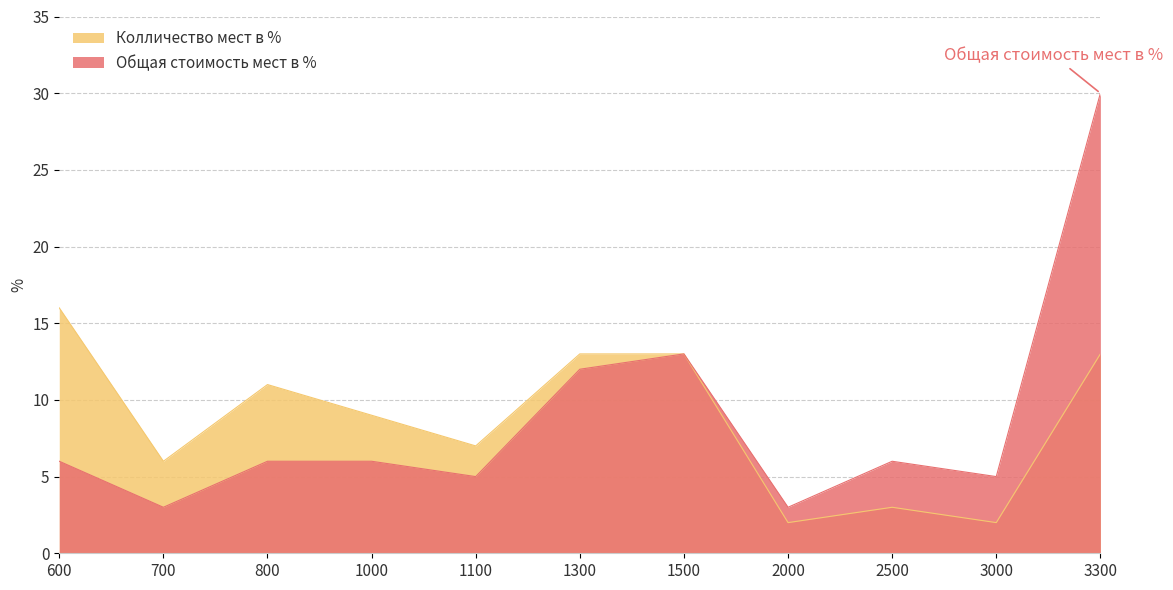

The Колличество мест в % series shows 2 at 2000. True or false?

True